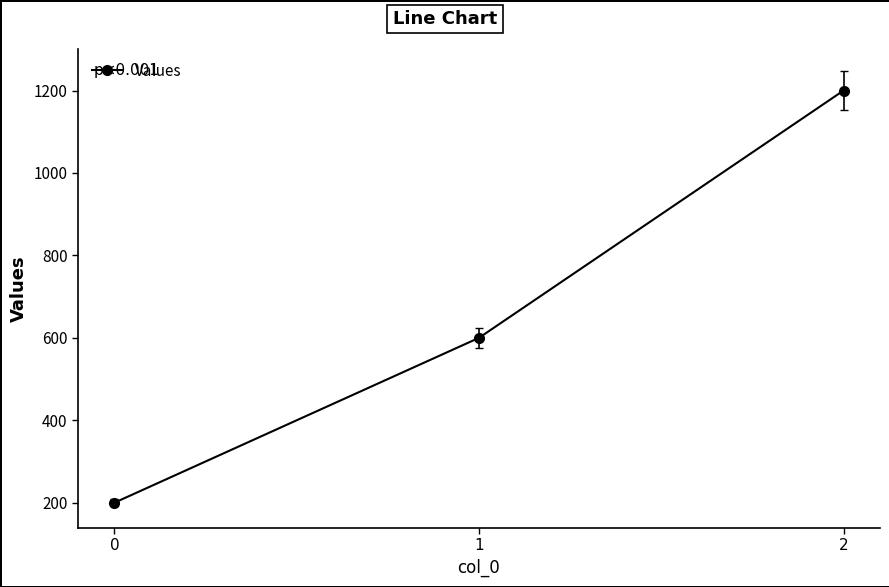

What is the value of the 3rd point from the left?

1200